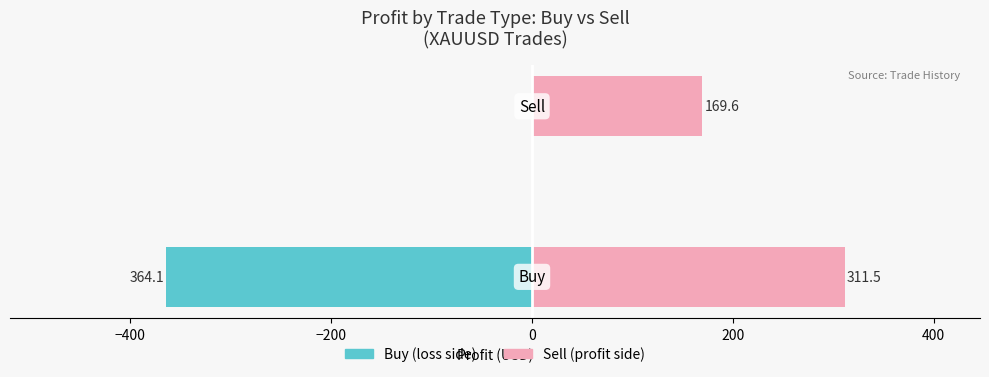

What is the greatest value displayed?

311.5